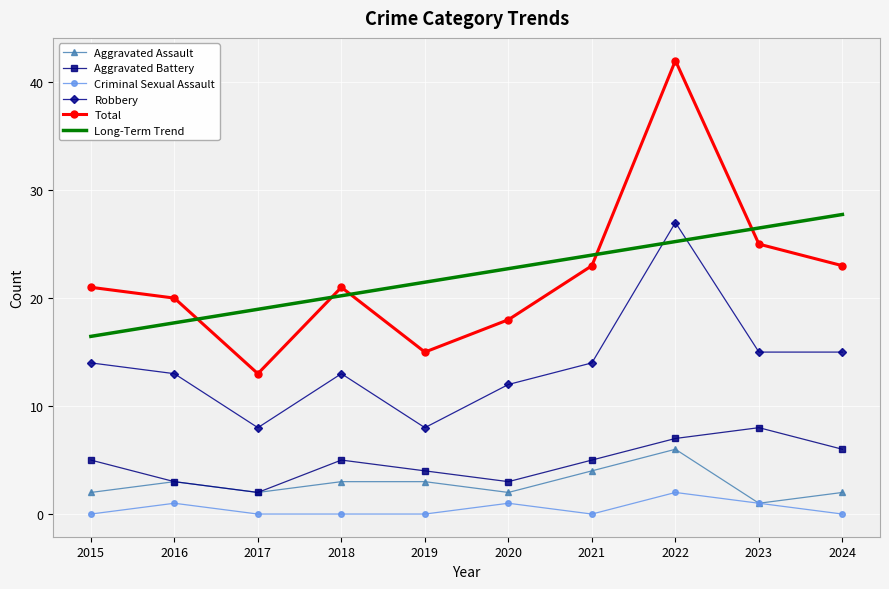

The Aggravated Assault series shows 6.0 at 2022. True or false?

True